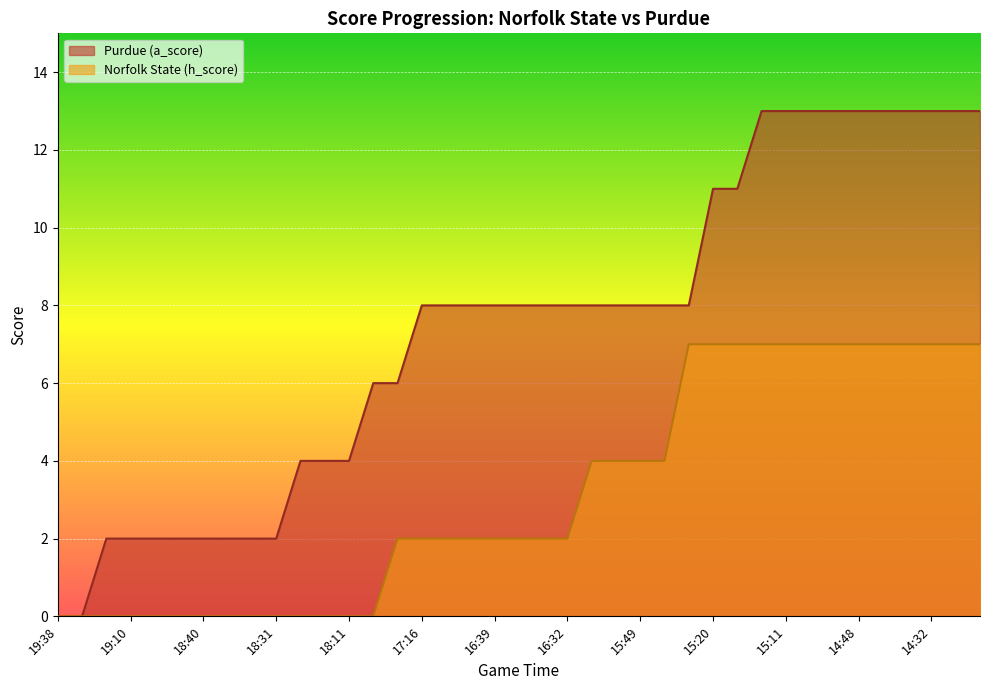

Where does the Purdue (a_score) series first go above 8?

15:20